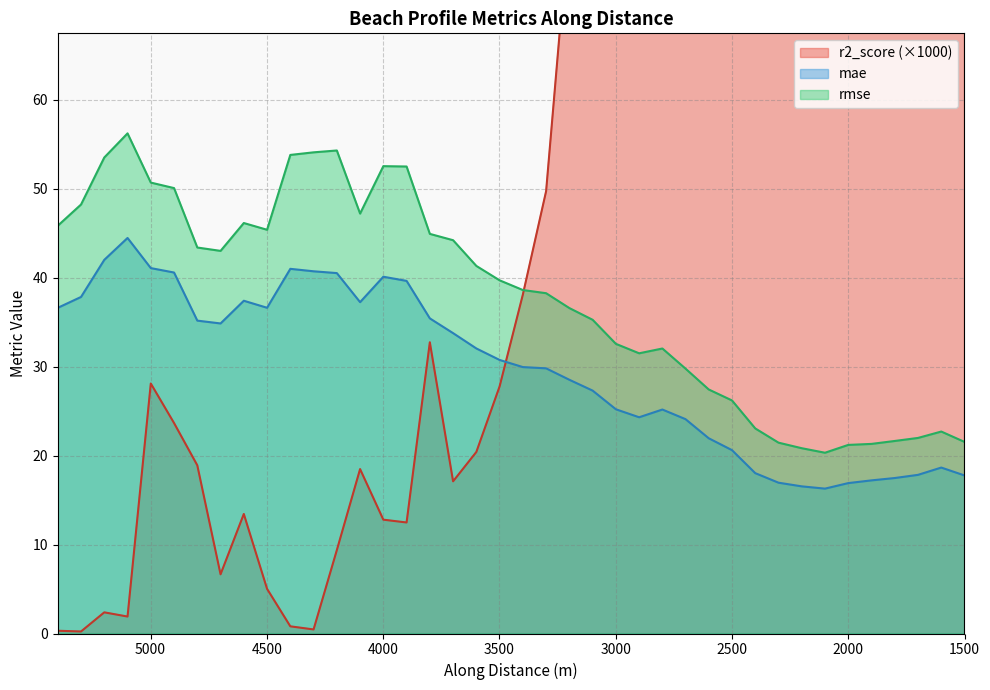

Which series has the largest total across all categories?

r2_score